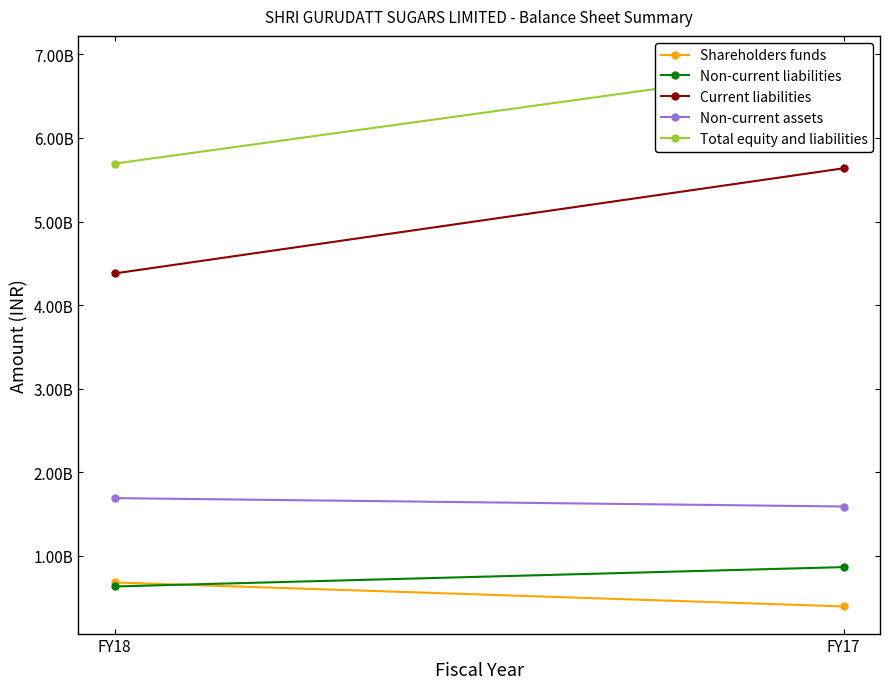

List the series in order of their peak value, highest first.

Total equity and liabilities, Current liabilities, Non-current assets, Non-current liabilities, Shareholders funds